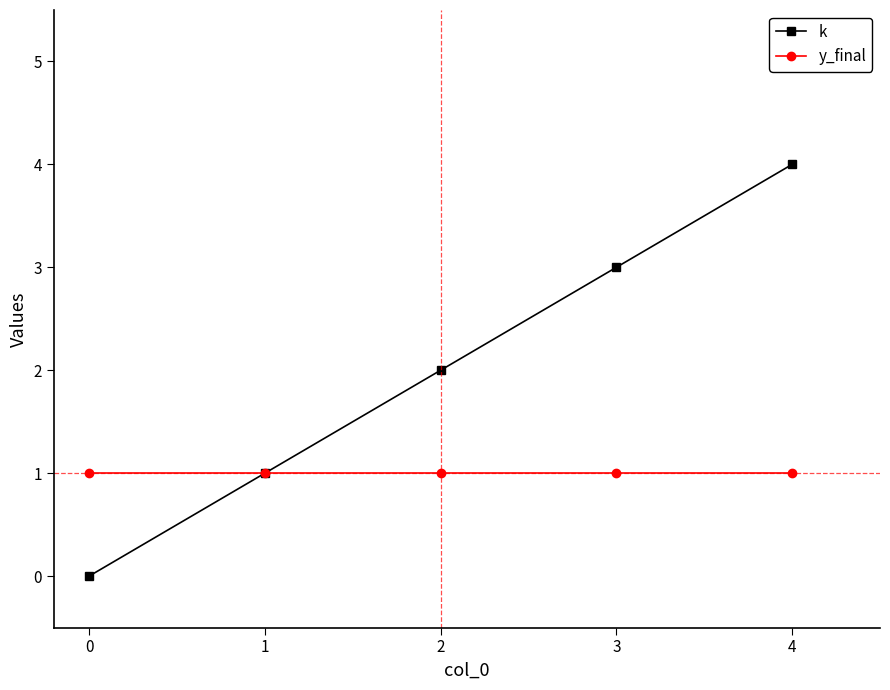

Rank the series at 0 from lowest to highest value.

k, y_final